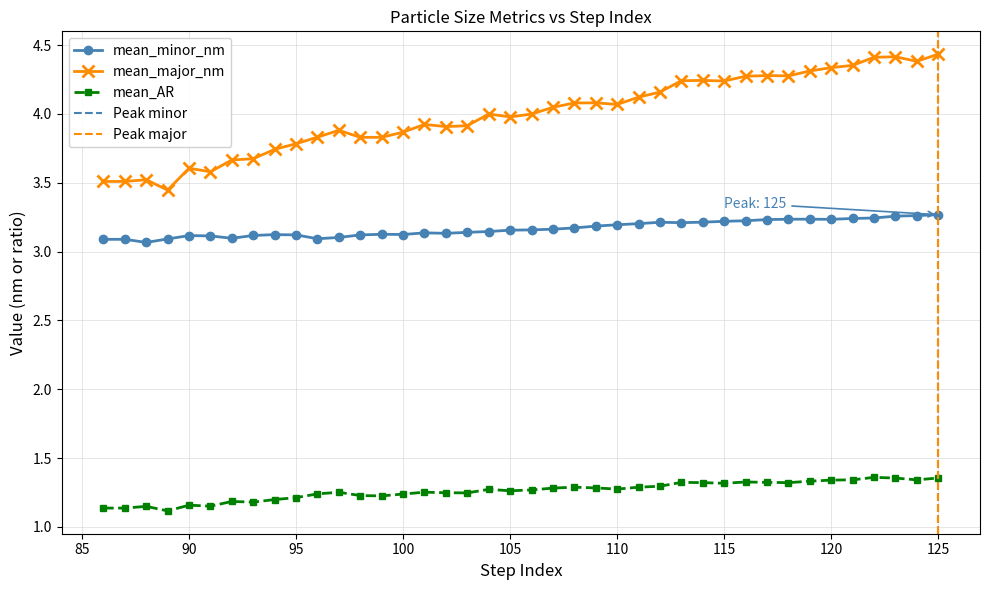

The value of mean_major_nm at 114 is 2.4. True or false?

False